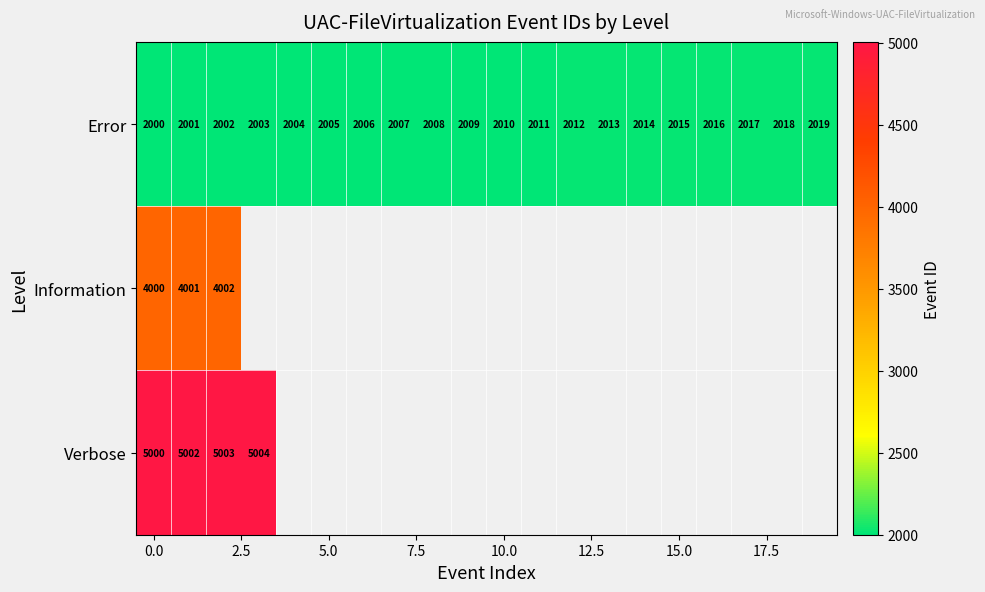

What is the difference between the maximum and minimum values in the Error series?

19